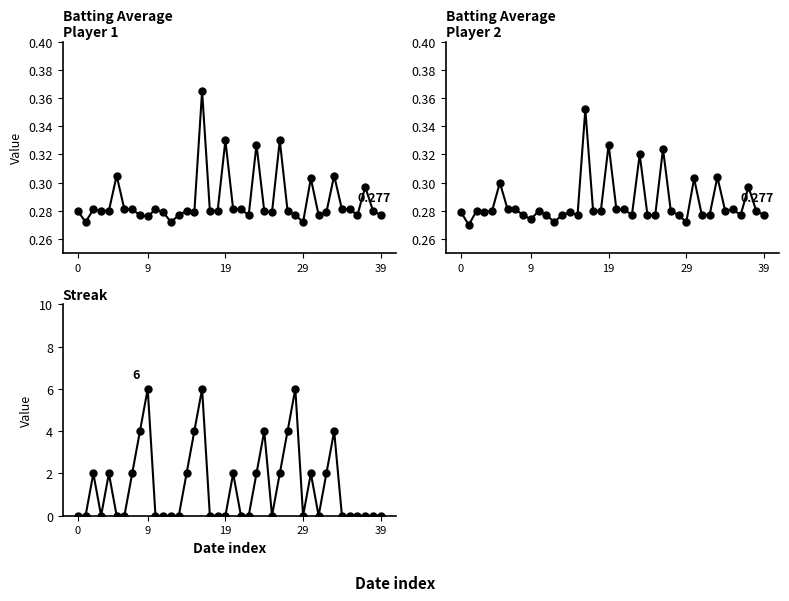

Between 0 and 10, which series saw the biggest shift?

Batting Average1